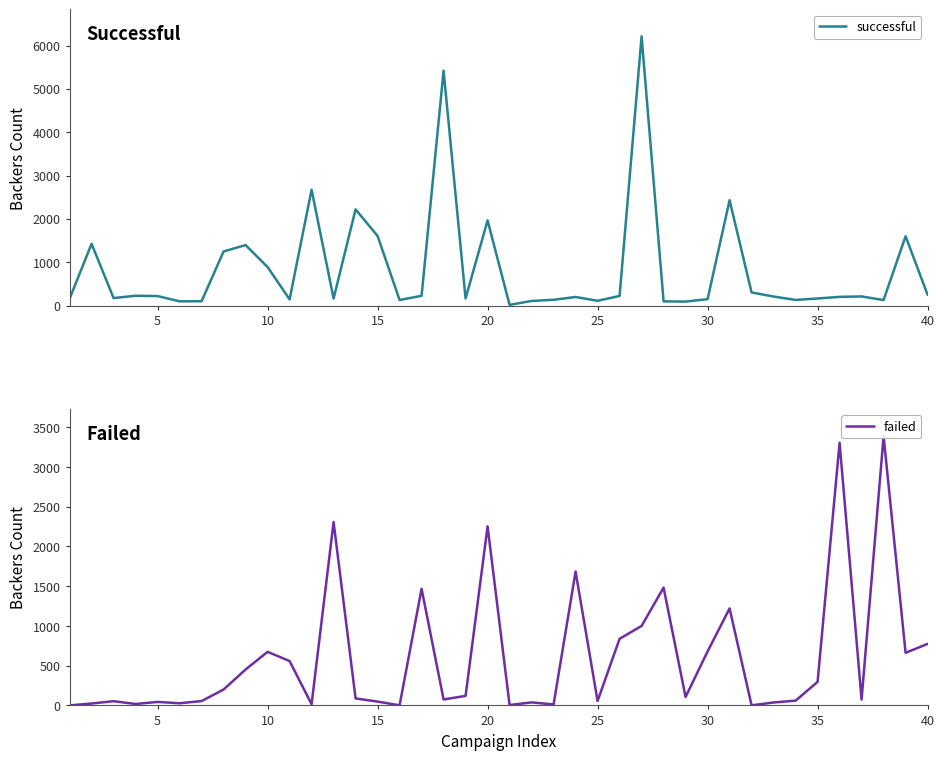

What is the lowest value of the successful series?

16